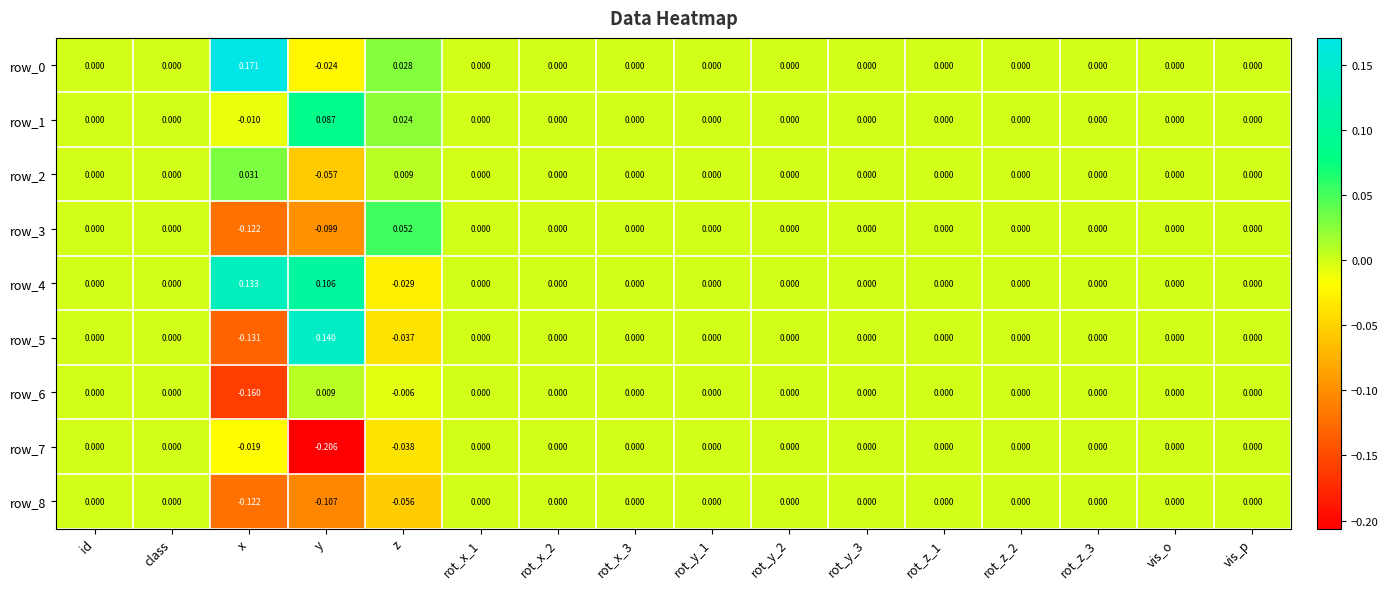

Which category has the lowest value across all series?

y